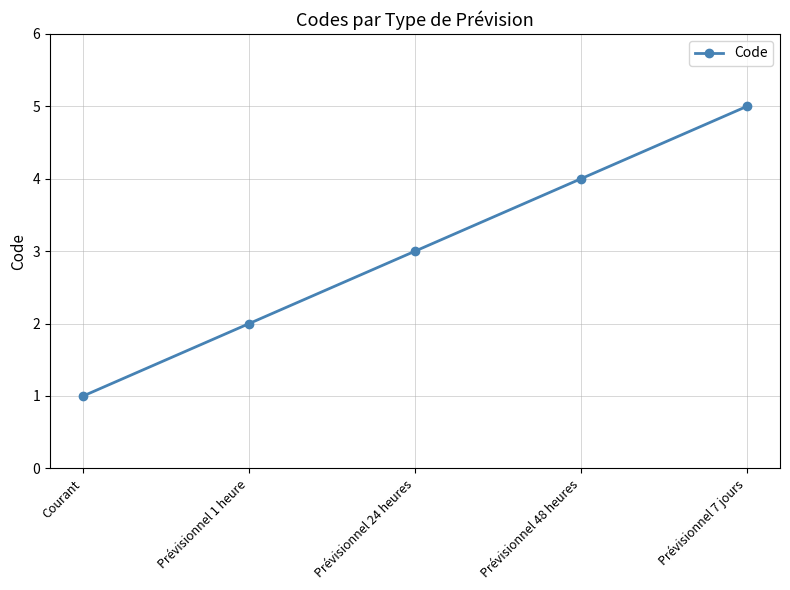

What position from the left is Prévisionnel 24 heures?

3